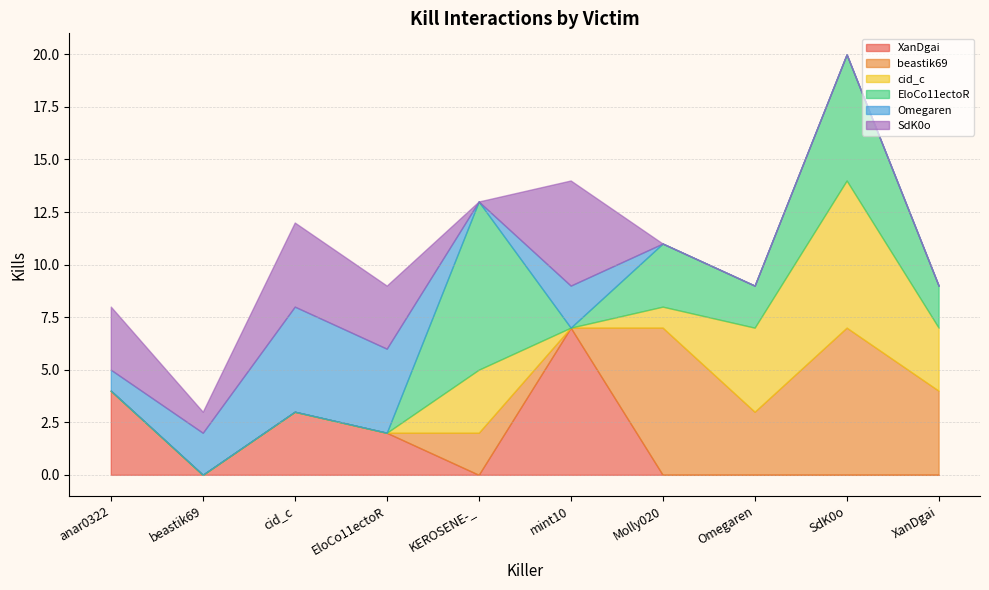

Which category has the lowest value in the SdK0o series?

KEROSENE-_